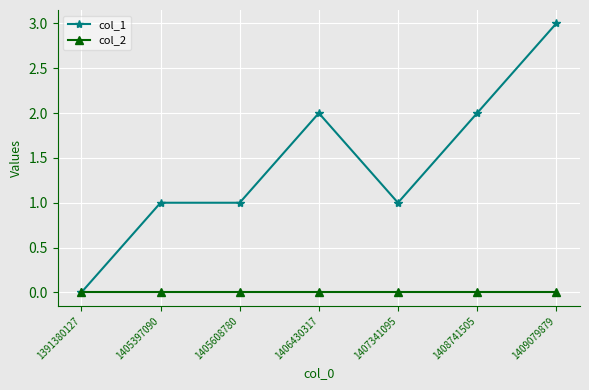

What is the value of the col_1 point at the 7th from the left?

3